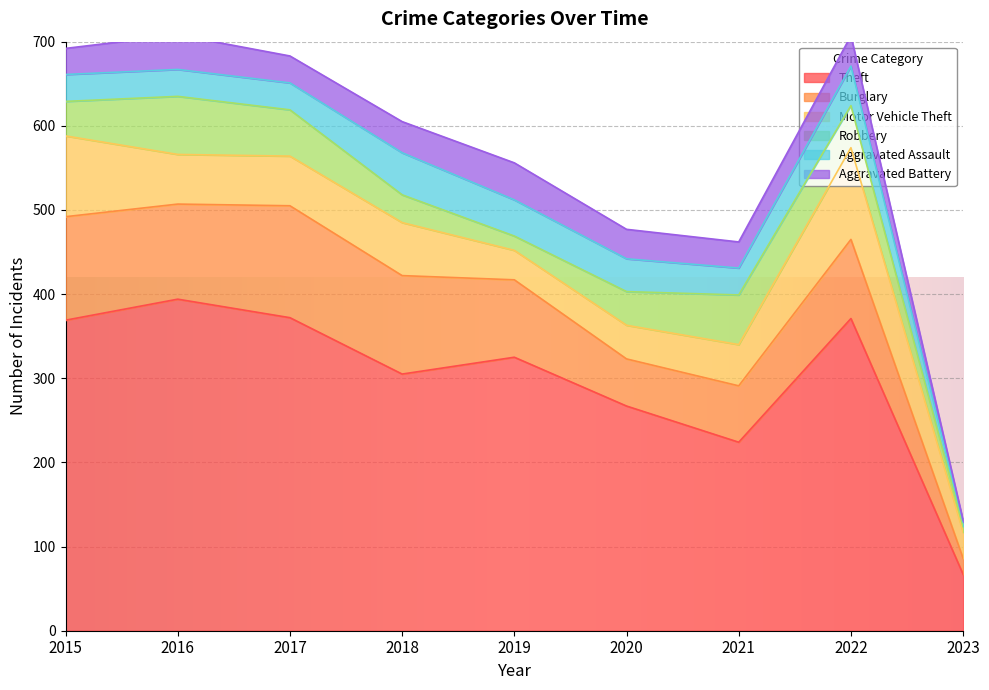

Which has a higher value, 2021 or 2020?

2020